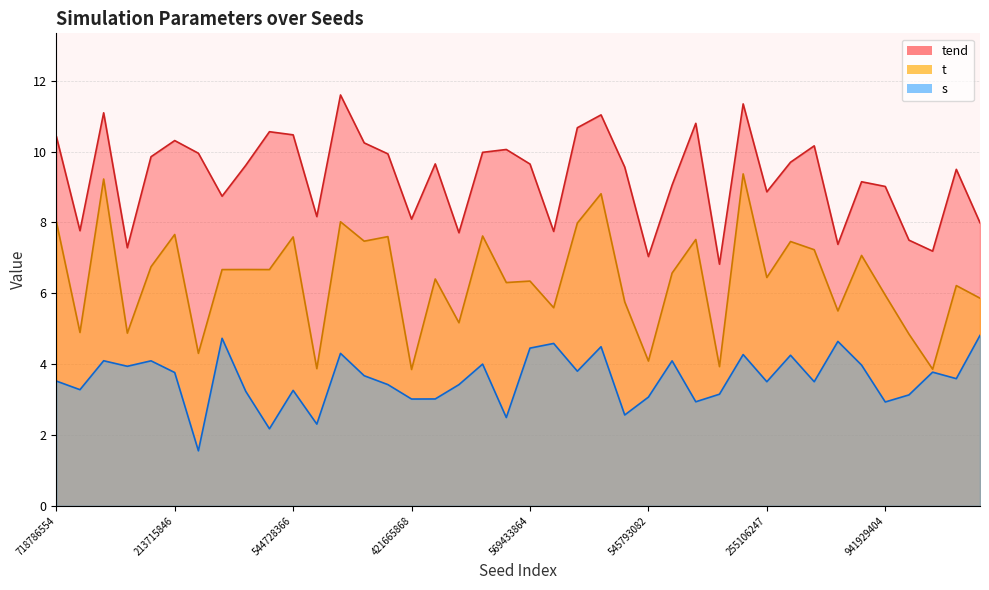

True or false: tend and t cross at least once.

False